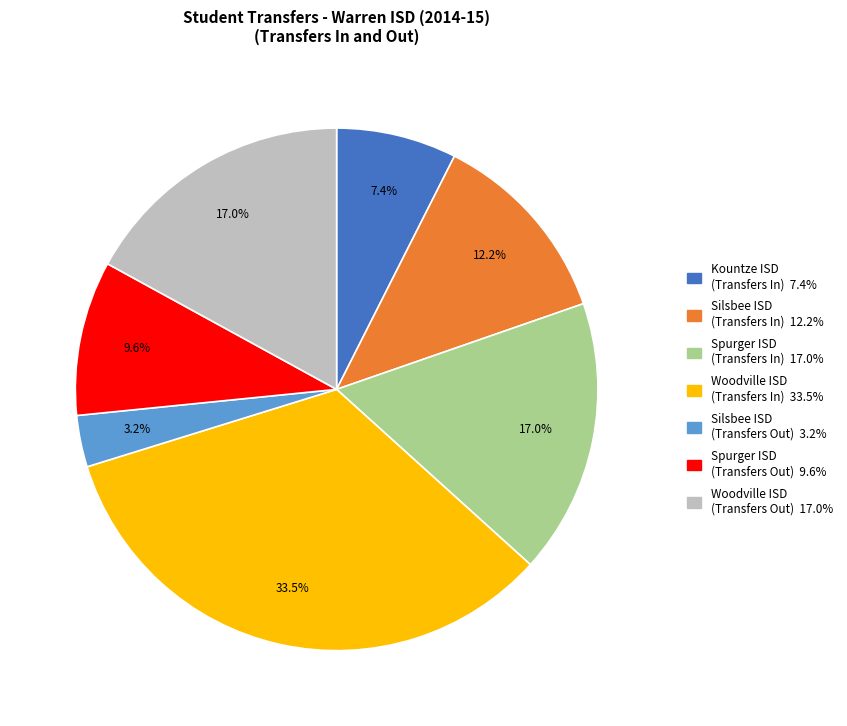

Is there any slice that represents more than half of the pie?

No